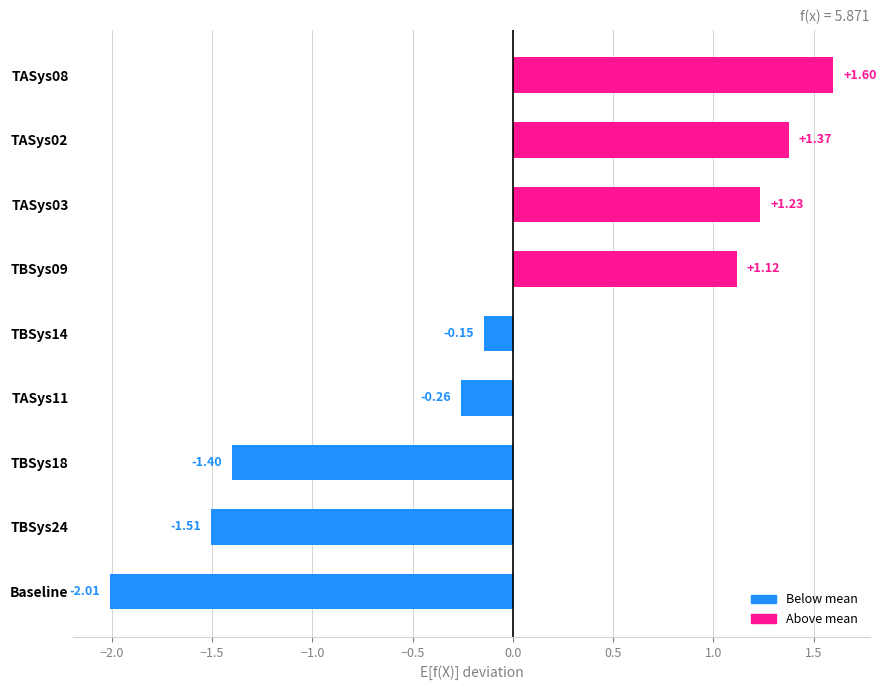

How many values are above zero?

4